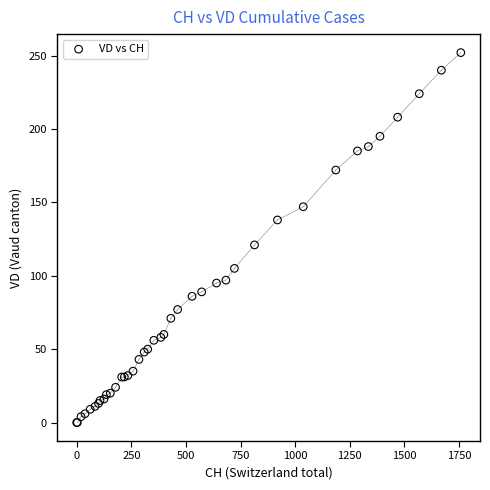

What Y value in the scatter plot is closest to 126?

121